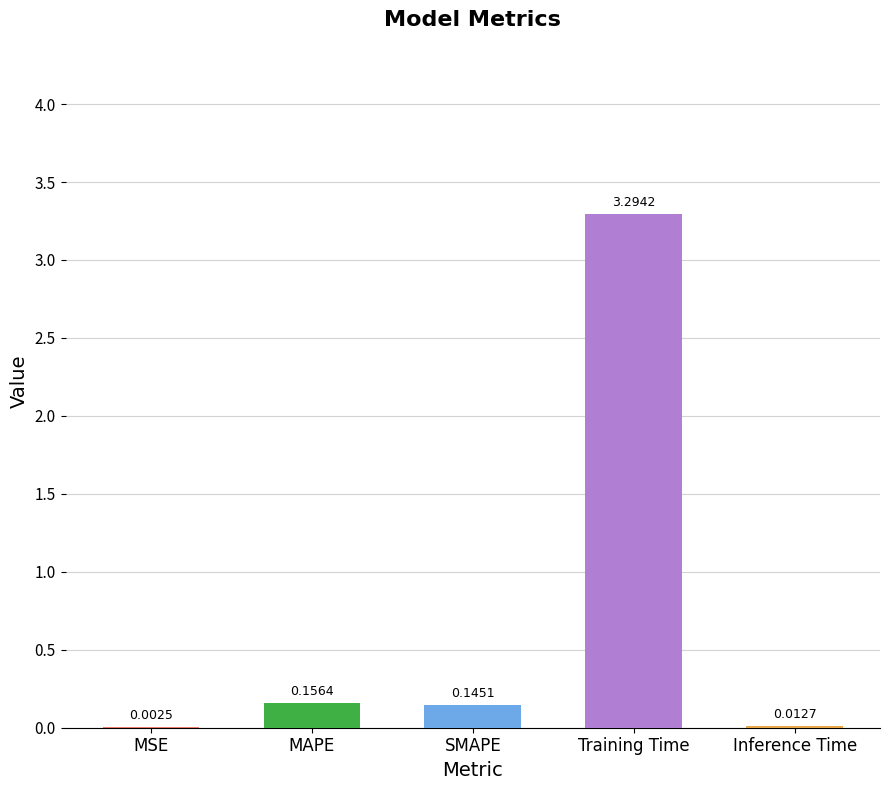

Which has a higher value, MAPE or Inference Time?

MAPE